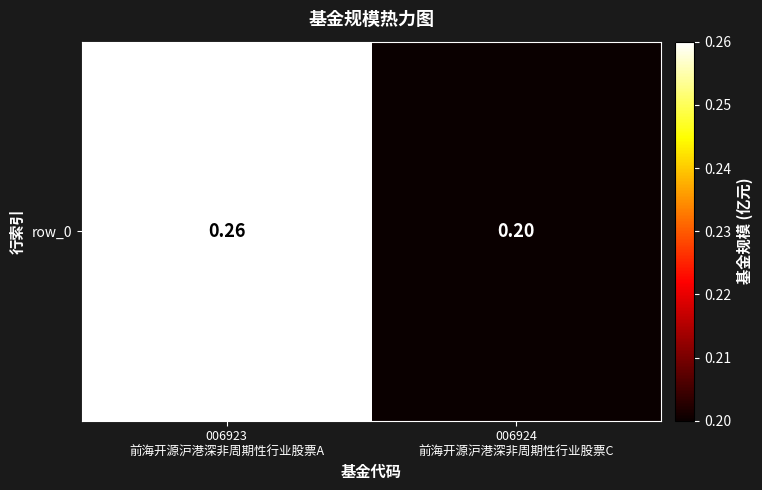

What is the change in value from 006923
前海开源沪港深非周期性行业股票A to 006924
前海开源沪港深非周期性行业股票C?

-0.1